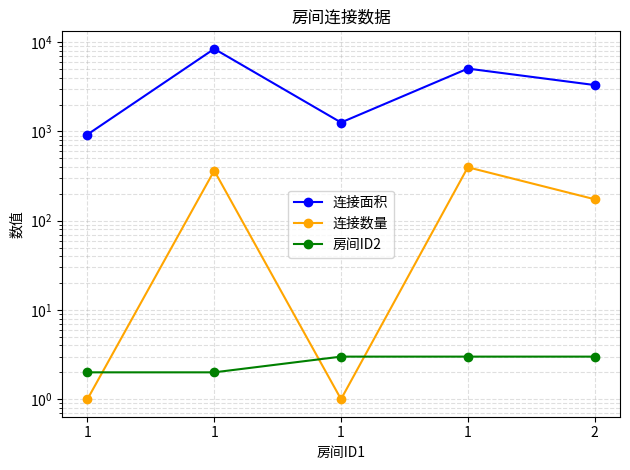

Rank the categories by 房间ID2 value from highest to lowest.

1, 1, 2, 1, 1